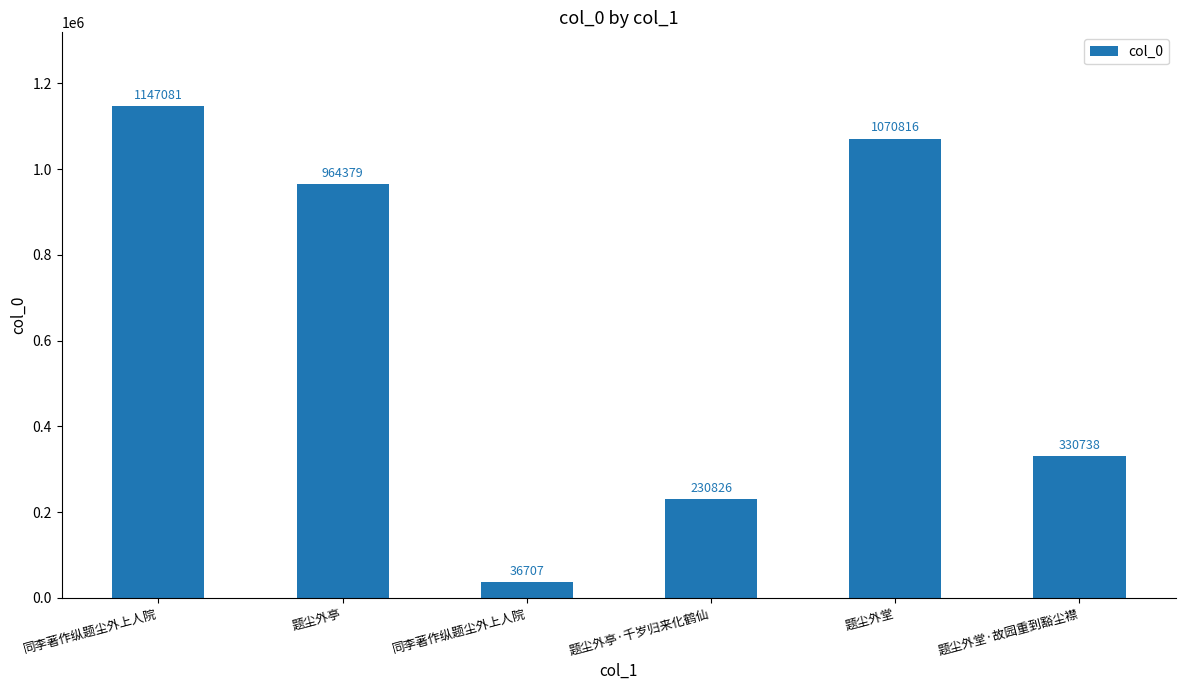

Are the bars horizontal?

No